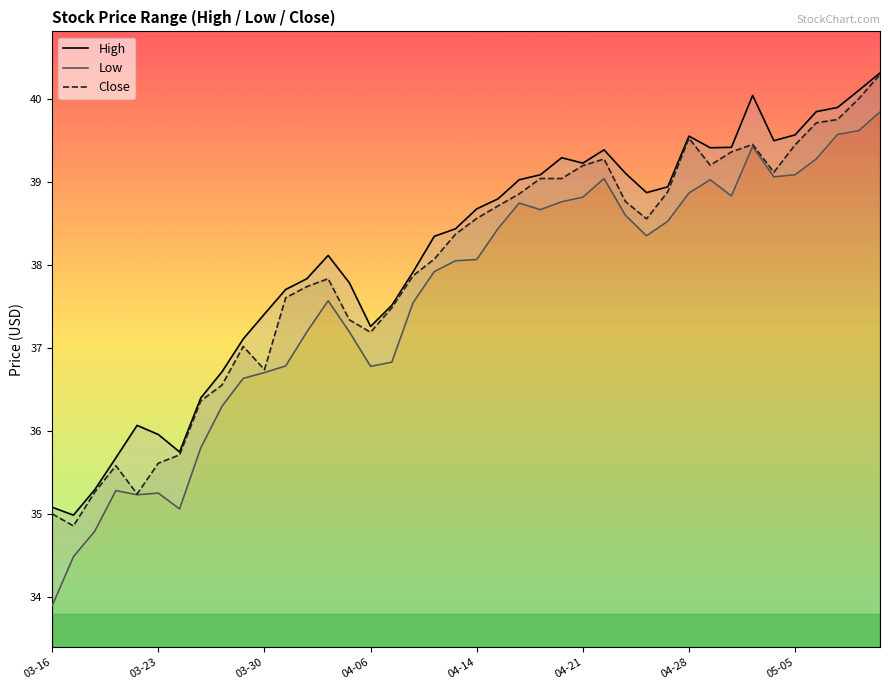

Is it true that High equals 13.4 at 21?

False